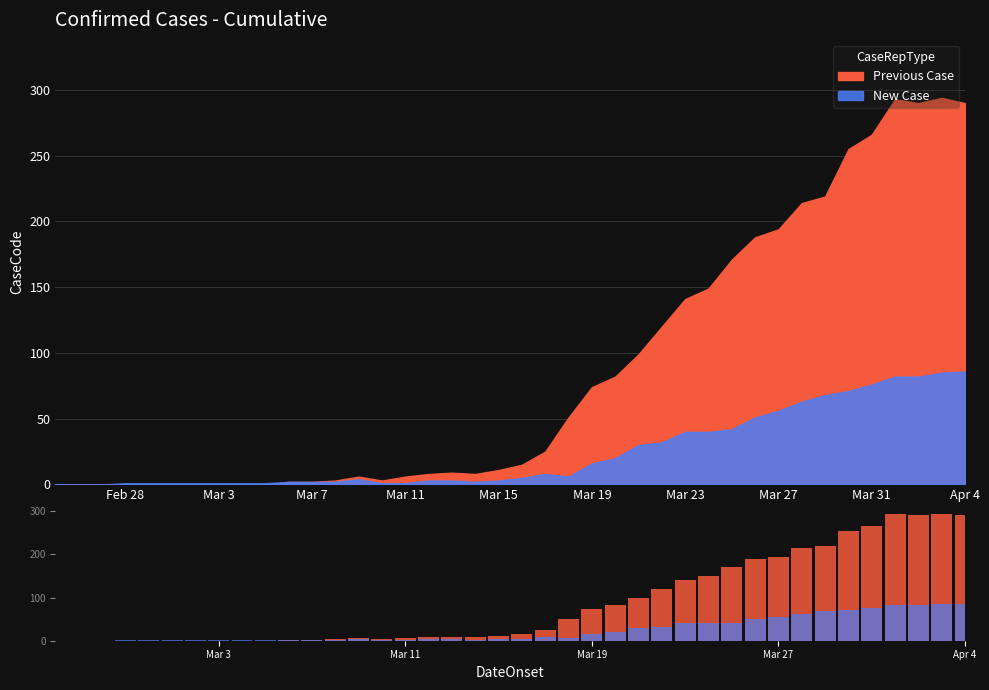

Are the bars horizontal?

No